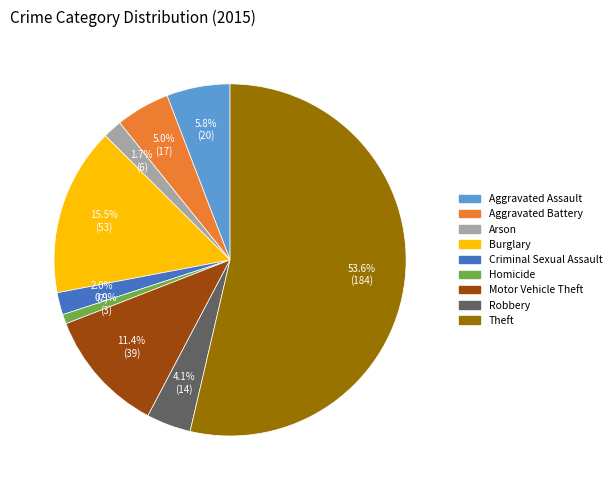

Count the number of slices in the pie.

9